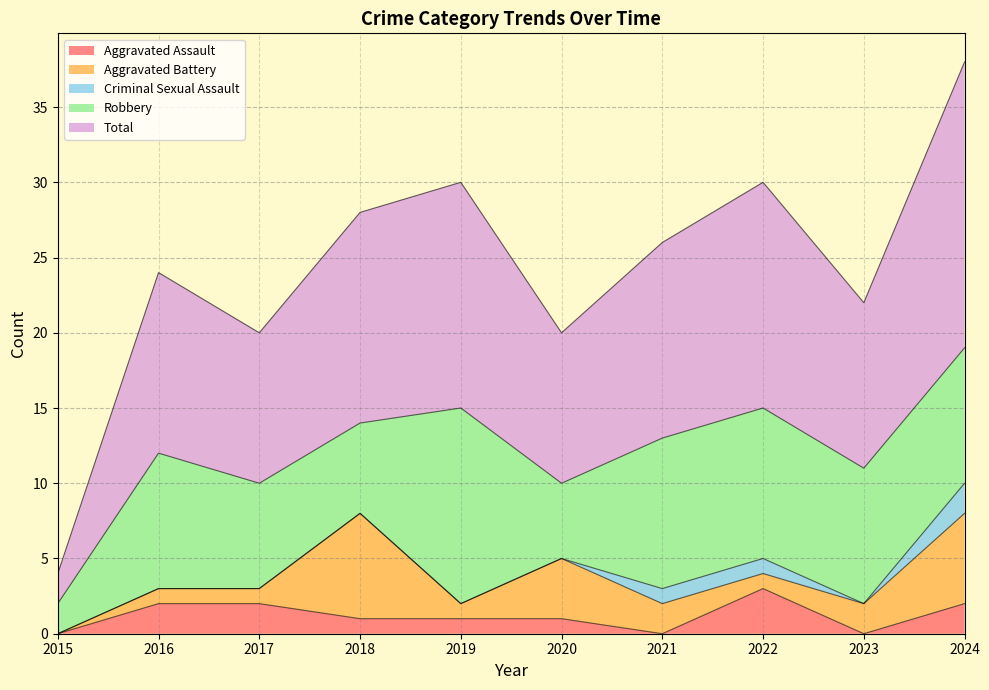

The Aggravated Battery series shows 0 at 2022. True or false?

False